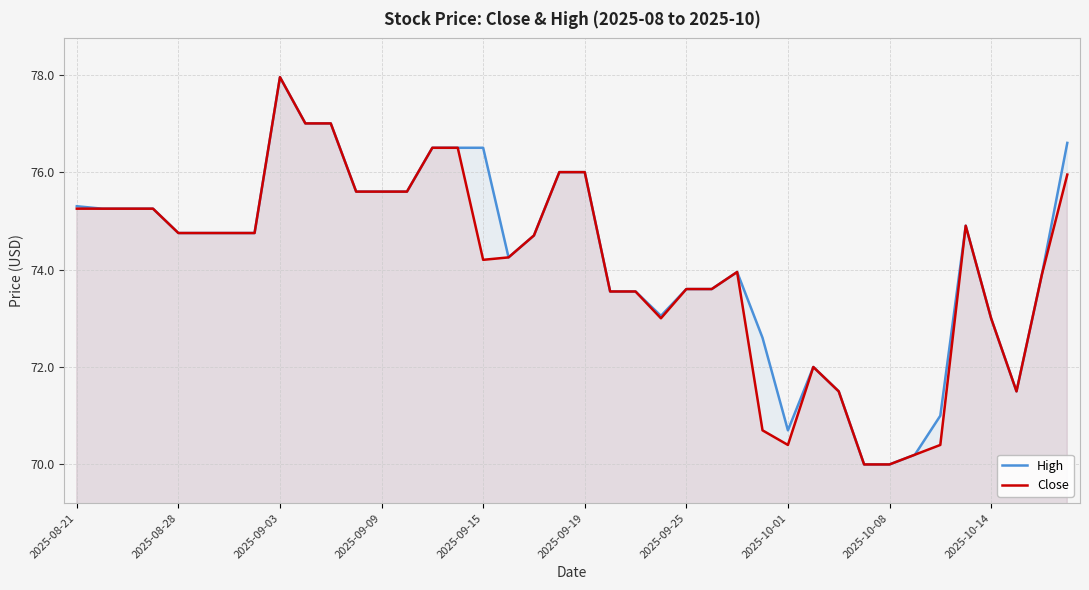

Which category has the highest value in the Close series?

2025-09-03